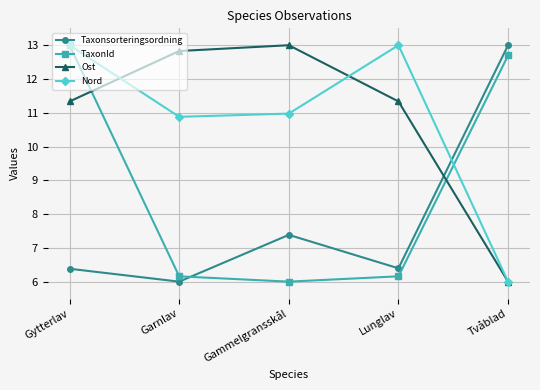

What value does the Nord series have at Lunglav?

13.0